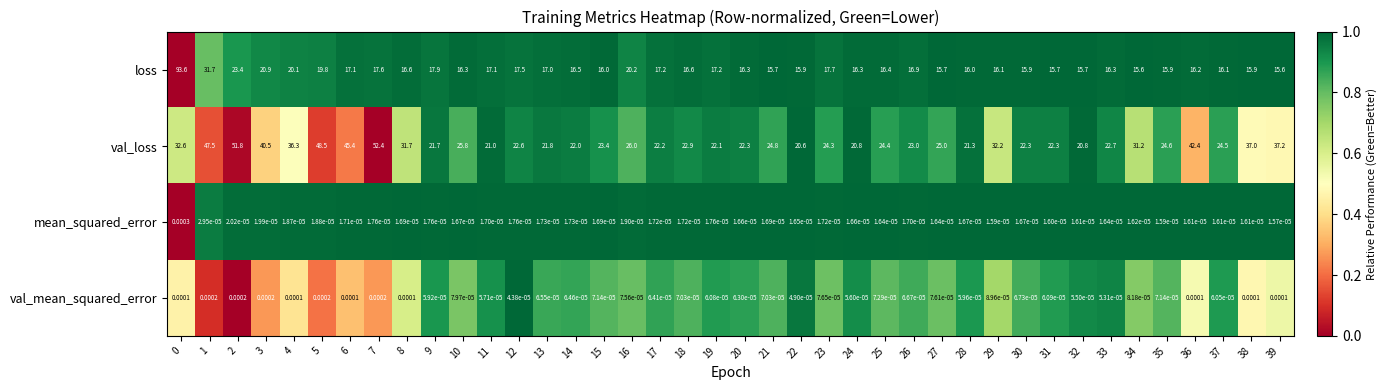

At 33, list the series in order from smallest to largest.

mean_squared_error, val_mean_squared_error, loss, val_loss